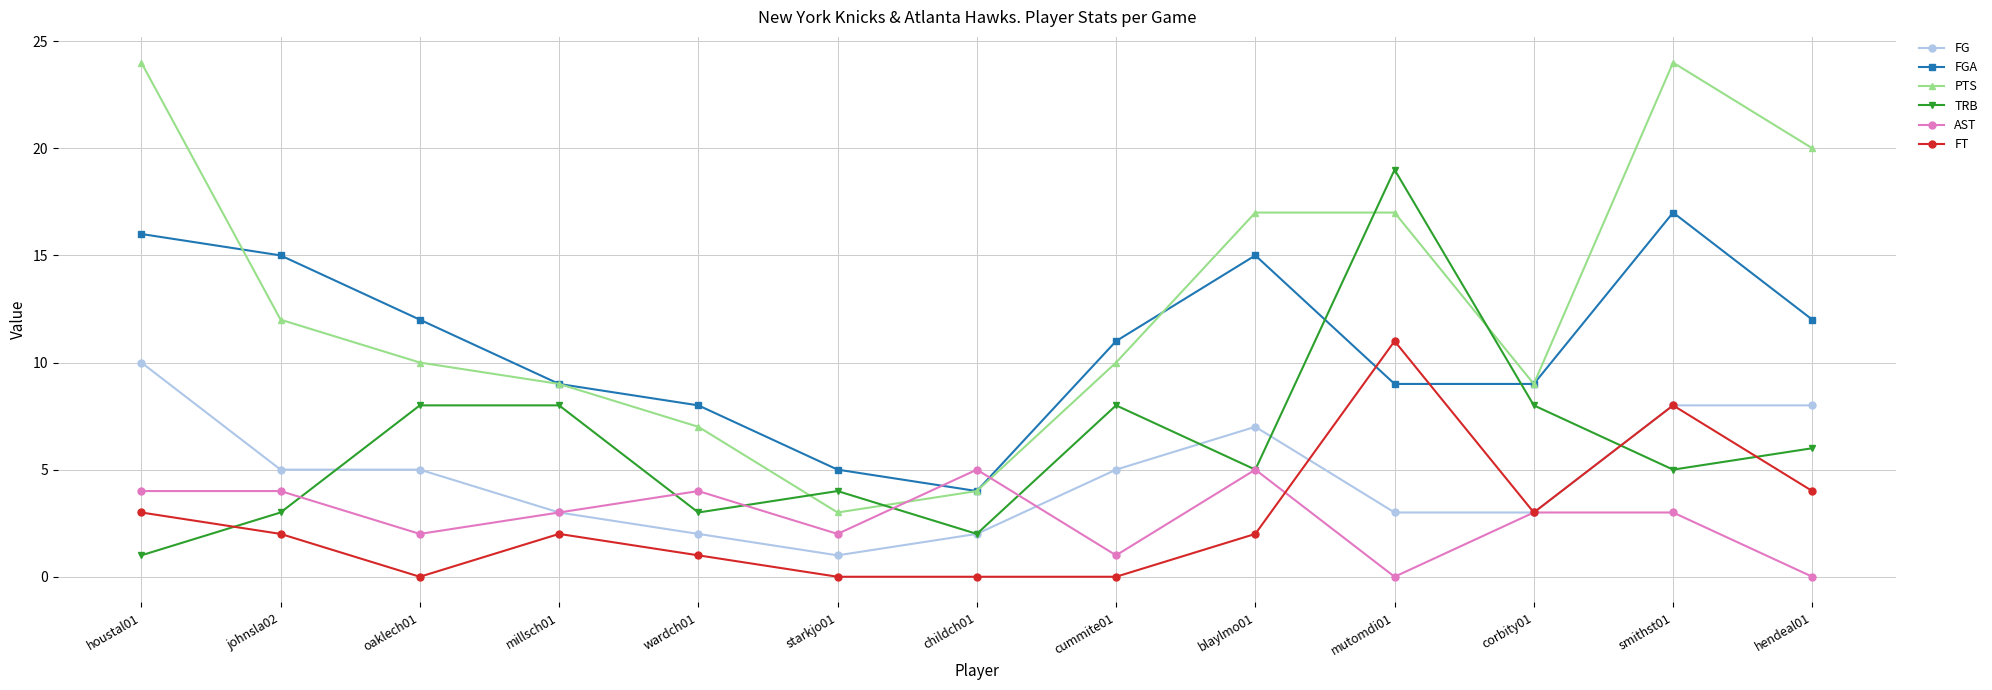

Reading left to right, transcribe all the data shown in this chart.

FG: houstal01=10	johnsla02=5	oaklech01=5	millsch01=3	wardch01=2	starkjo01=1	childch01=2	cummite01=5	blaylmo01=7	mutomdi01=3	corbity01=3	smithst01=8	hendeal01=8
FGA: houstal01=16	johnsla02=15	oaklech01=12	millsch01=9	wardch01=8	starkjo01=5	childch01=4	cummite01=11	blaylmo01=15	mutomdi01=9	corbity01=9	smithst01=17	hendeal01=12
PTS: houstal01=24	johnsla02=12	oaklech01=10	millsch01=9	wardch01=7	starkjo01=3	childch01=4	cummite01=10	blaylmo01=17	mutomdi01=17	corbity01=9	smithst01=24	hendeal01=20
TRB: houstal01=1	johnsla02=3	oaklech01=8	millsch01=8	wardch01=3	starkjo01=4	childch01=2	cummite01=8	blaylmo01=5	mutomdi01=19	corbity01=8	smithst01=5	hendeal01=6
AST: houstal01=4	johnsla02=4	oaklech01=2	millsch01=3	wardch01=4	starkjo01=2	childch01=5	cummite01=1	blaylmo01=5	mutomdi01=0	corbity01=3	smithst01=3	hendeal01=0
FT: houstal01=3	johnsla02=2	oaklech01=0	millsch01=2	wardch01=1	starkjo01=0	childch01=0	cummite01=0	blaylmo01=2	mutomdi01=11	corbity01=3	smithst01=8	hendeal01=4